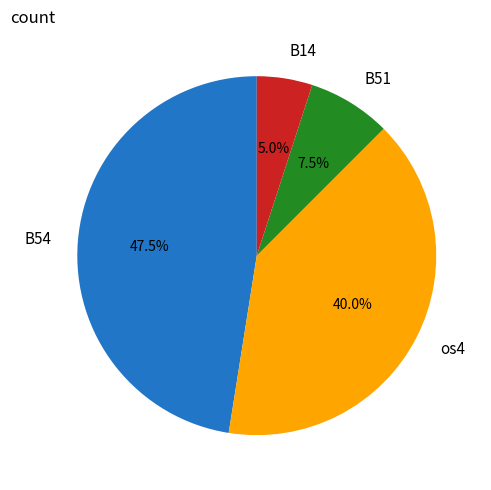

To the nearest percent, what is the combined percentage of os4 and B14?

45%